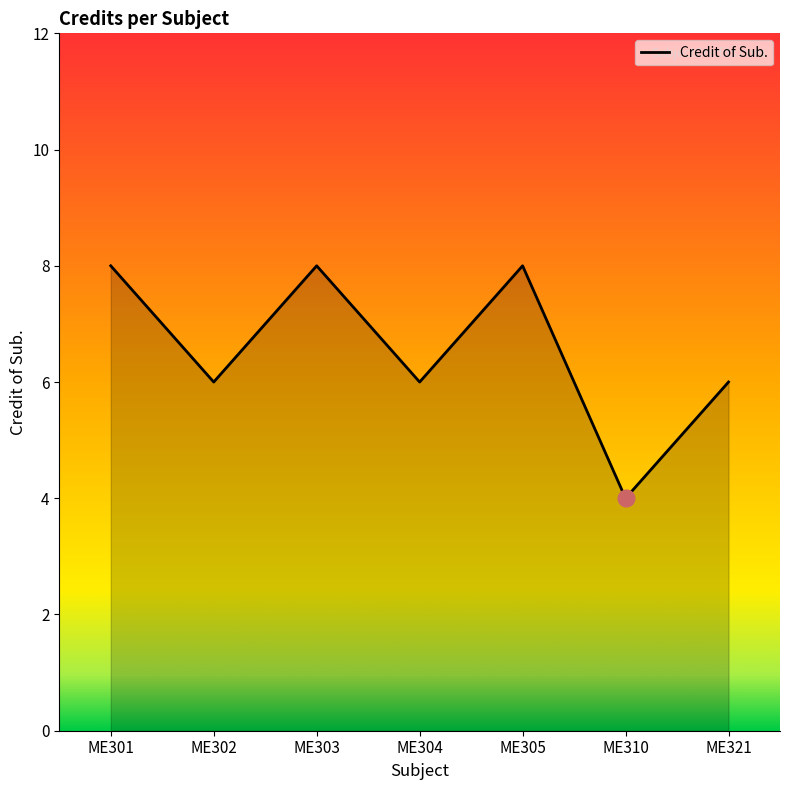

How many lines are shown in the chart?

1